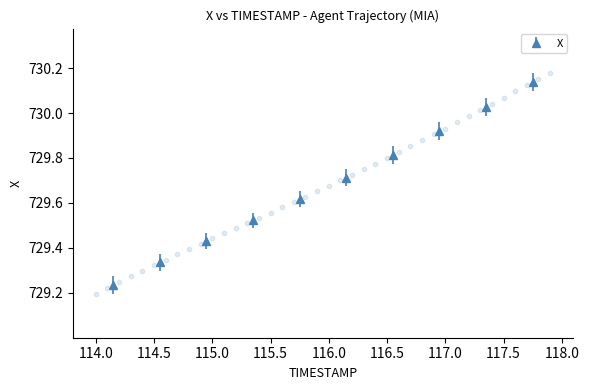

What is the range of X values (max minus min)?

3.9